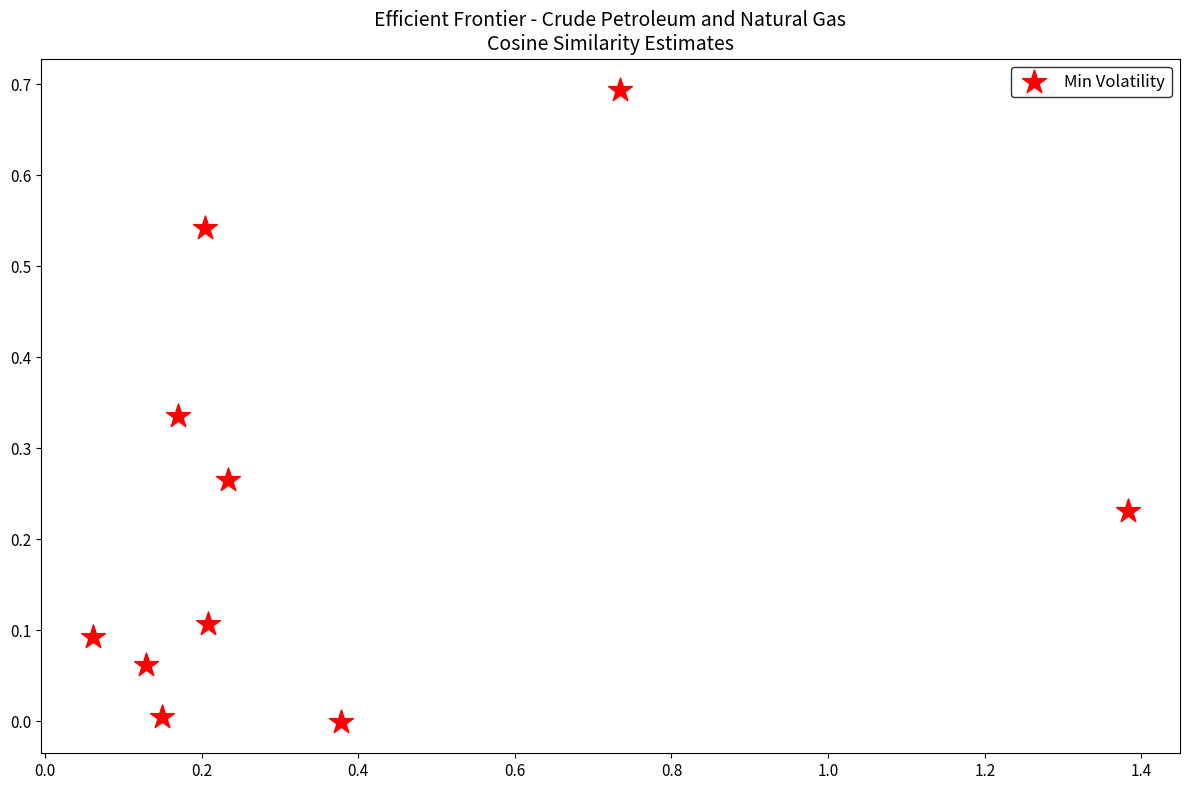

What is the range of X values (max minus min)?

1.3